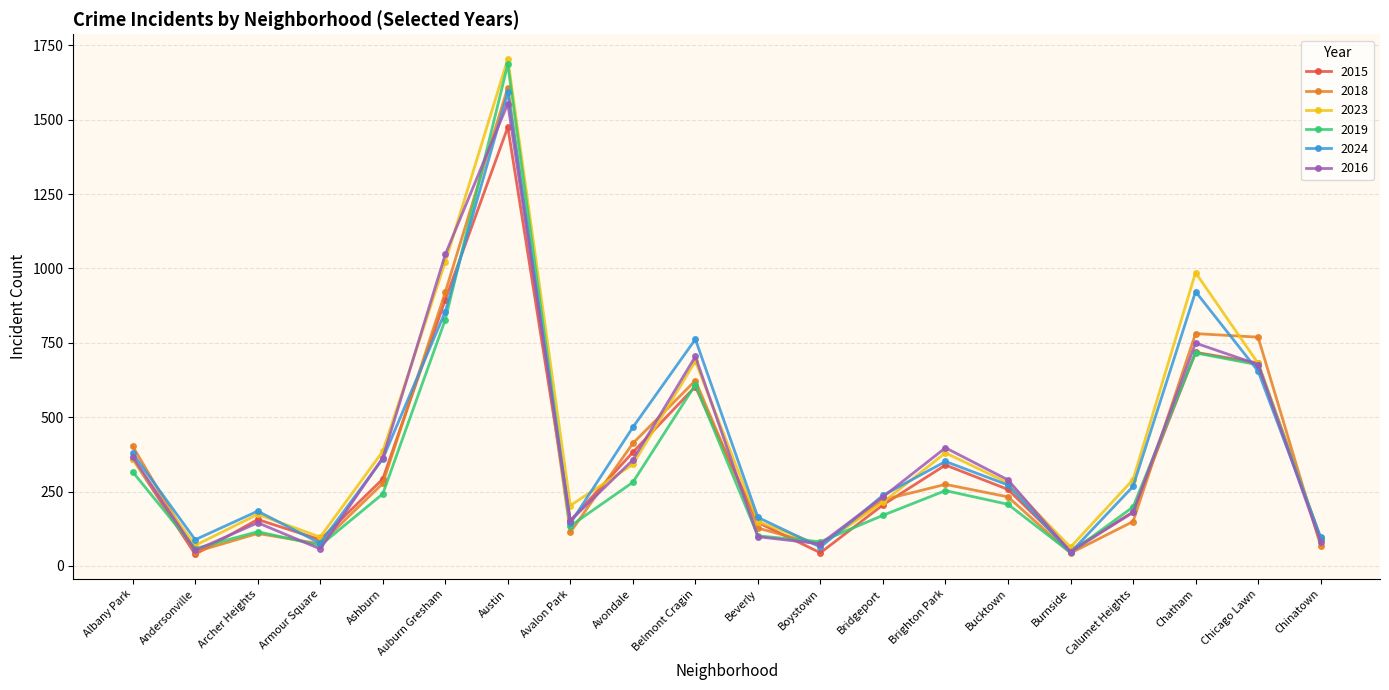

True or false: 2016 has a value of 93 at Bridgeport.

False